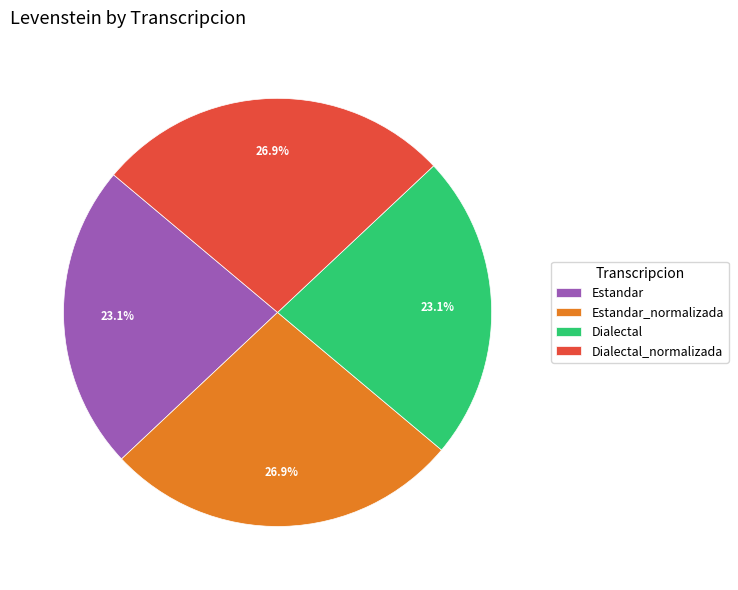

What portion of the pie excludes Estandar_normalizada?

73.1%